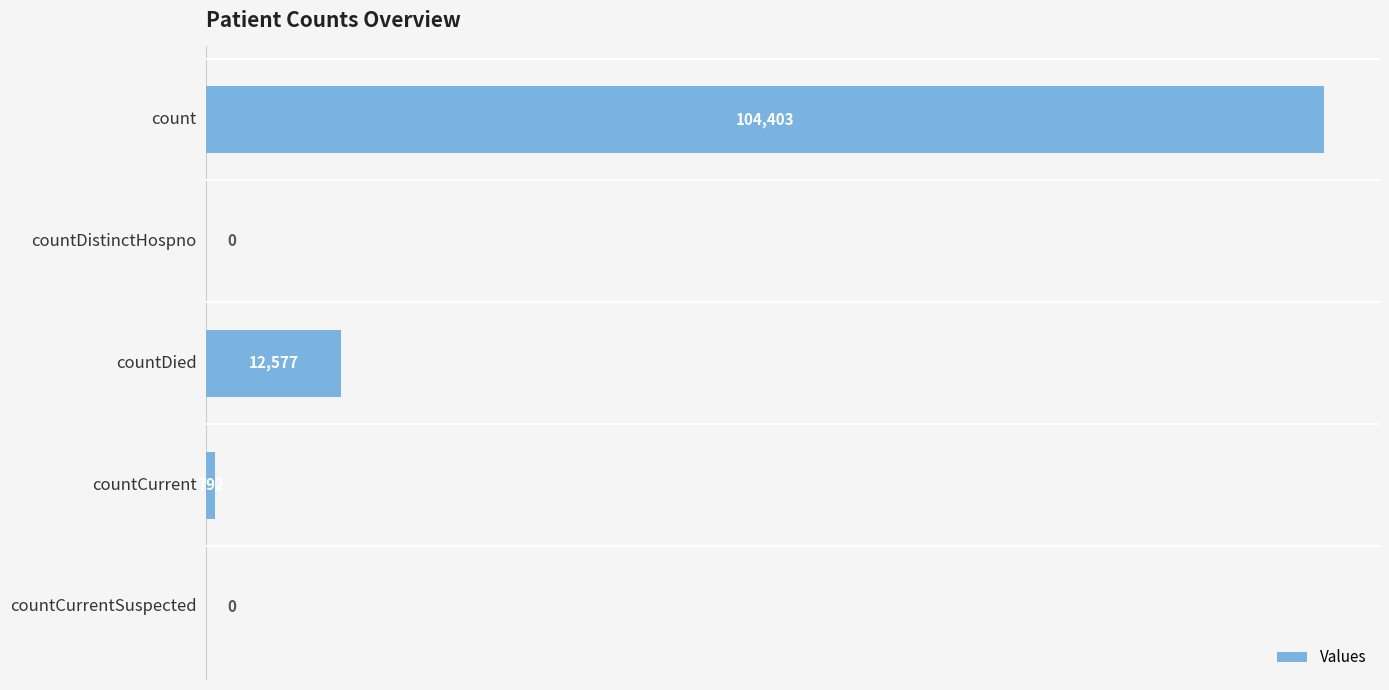

What is the maximum value shown in the chart?

104403